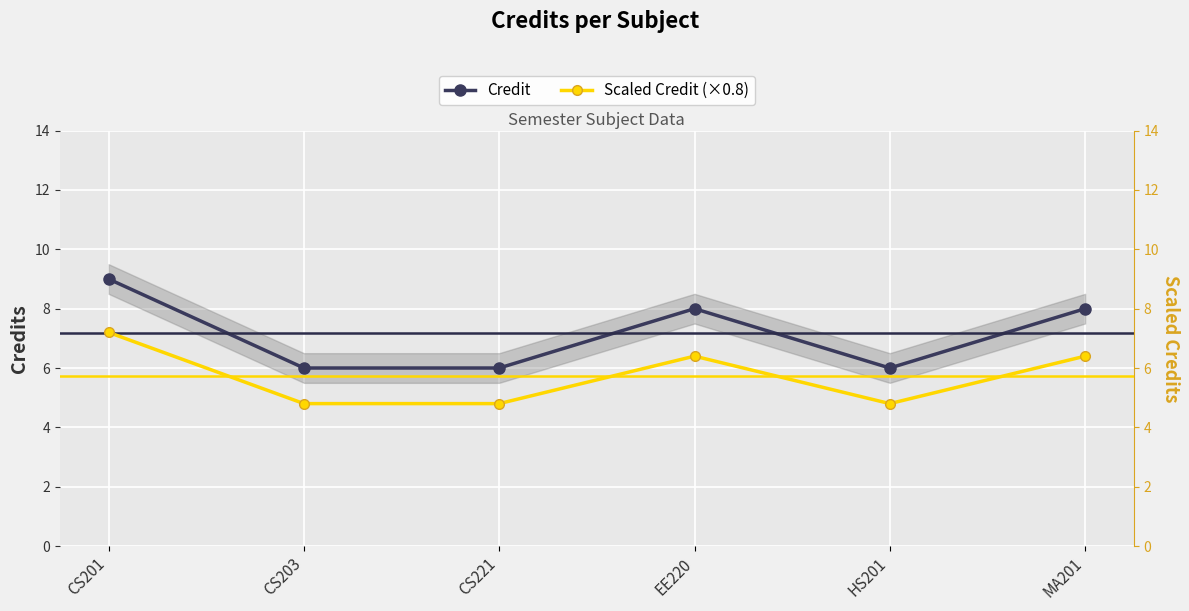

Which series has the largest total across all categories?

Credit